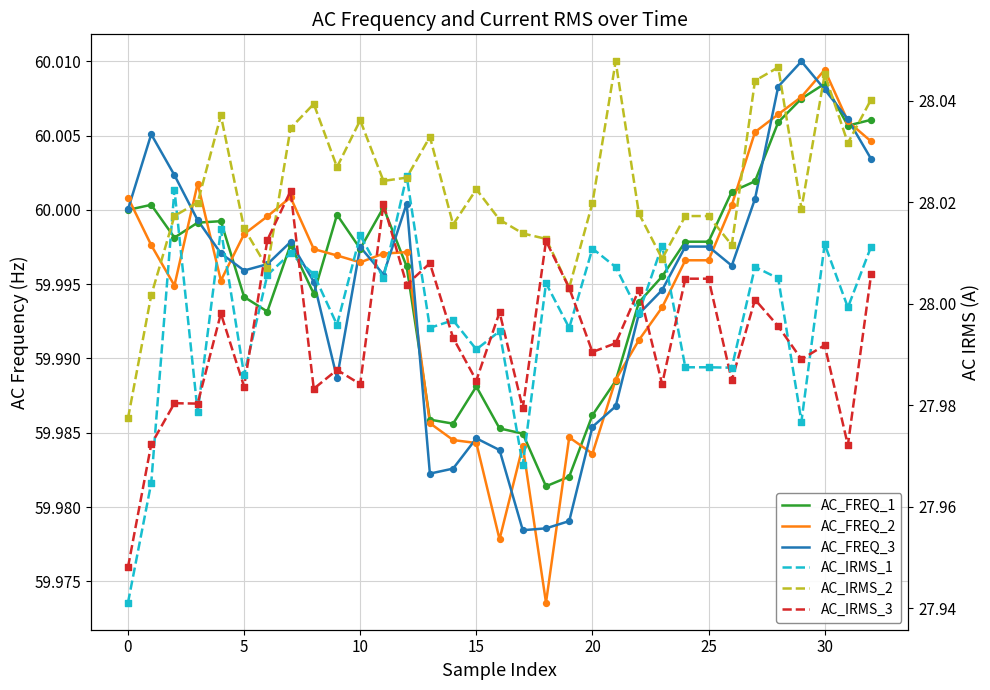

Which series contains the lowest Y value?

AC_IRMS_1